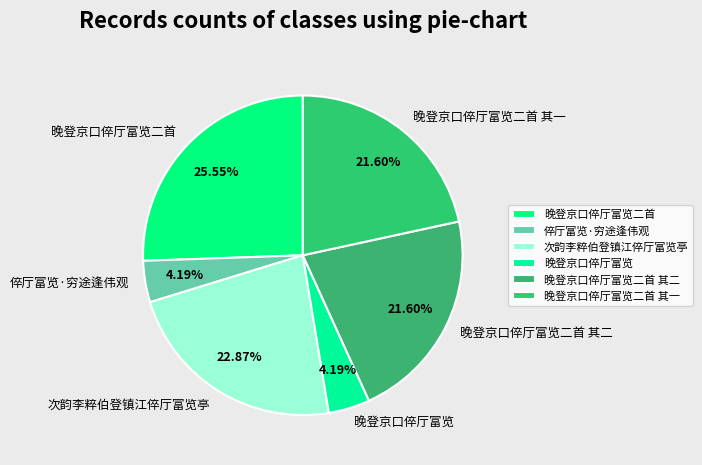

What percentage is the 倅厅富览·穷途逢伟观 slice, to the nearest percent?

4%